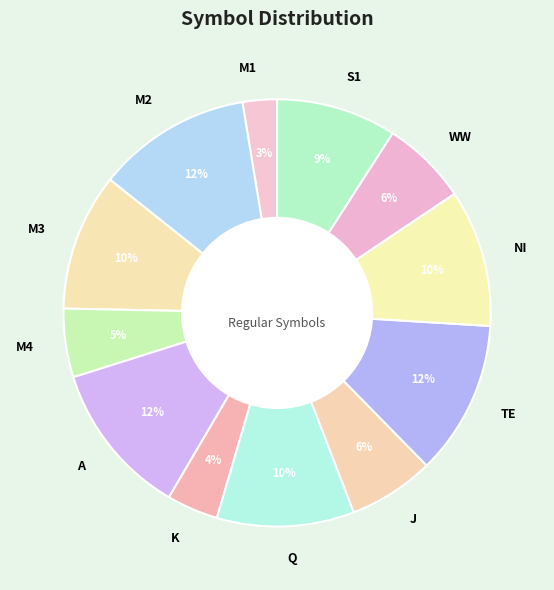

The TE slice represents 1% of the pie. True or false?

False